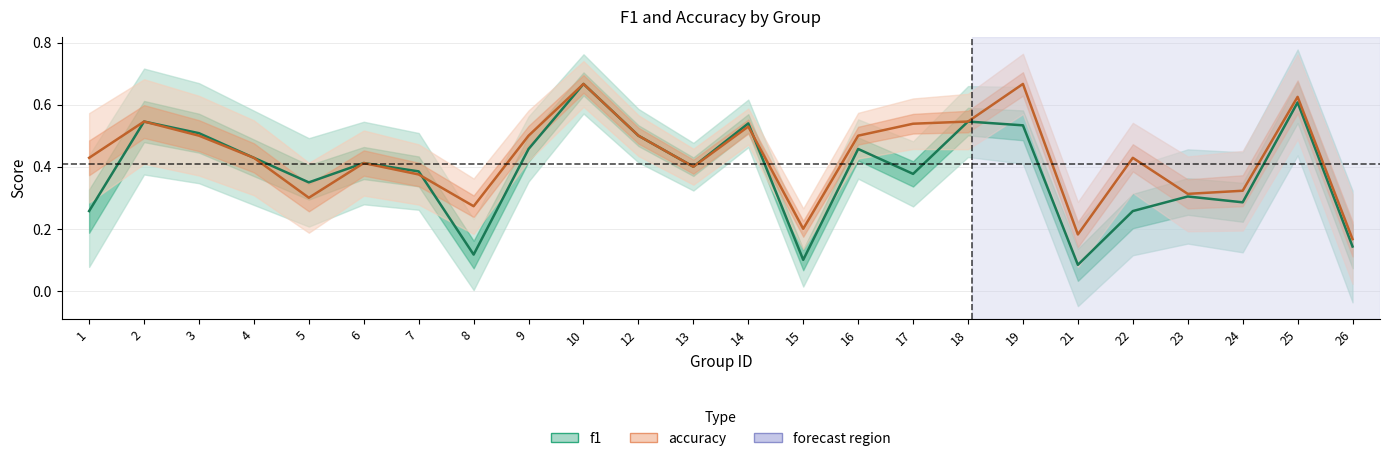

Which series has the largest range (max minus min)?

f1